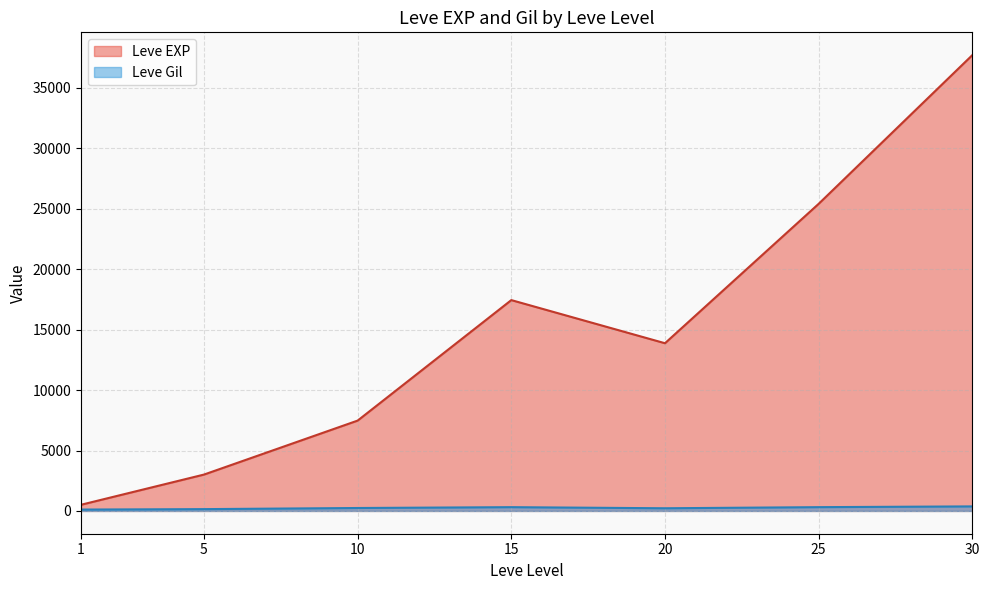

What is the greatest value displayed?

37715.0